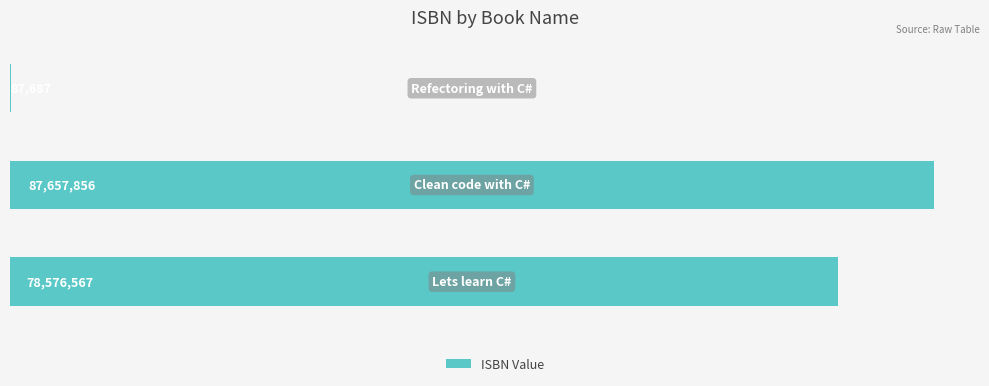

What is the greatest value displayed?

87657856